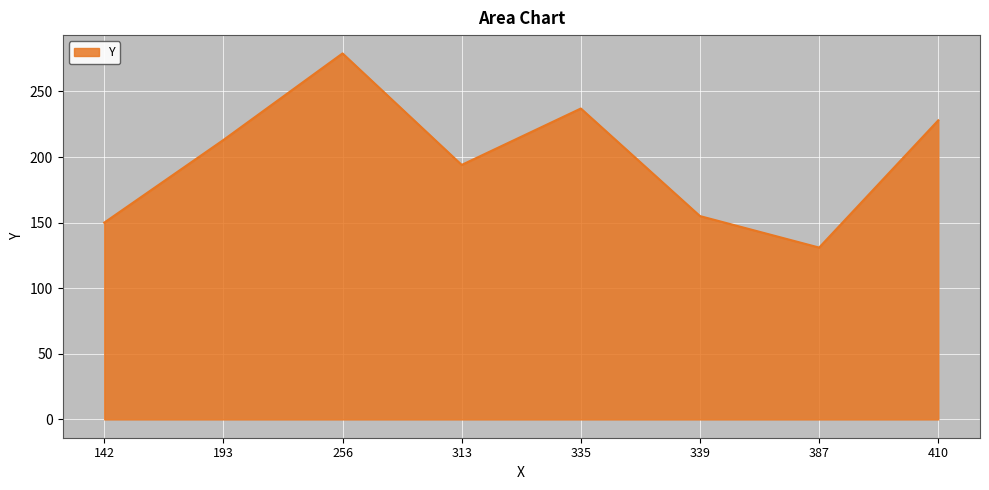

List the labels in order of value, smallest first.

387, 142, 339, 313, 193, 410, 335, 256